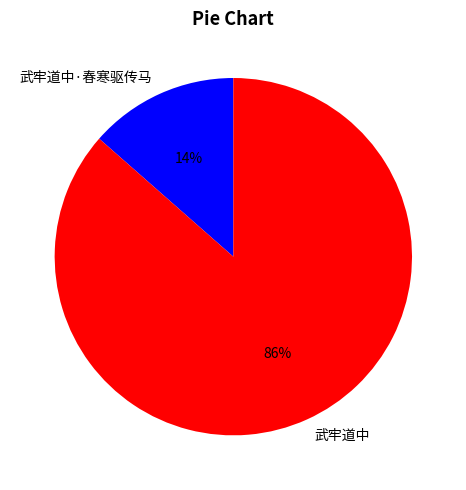

How many segments does this pie chart have?

2